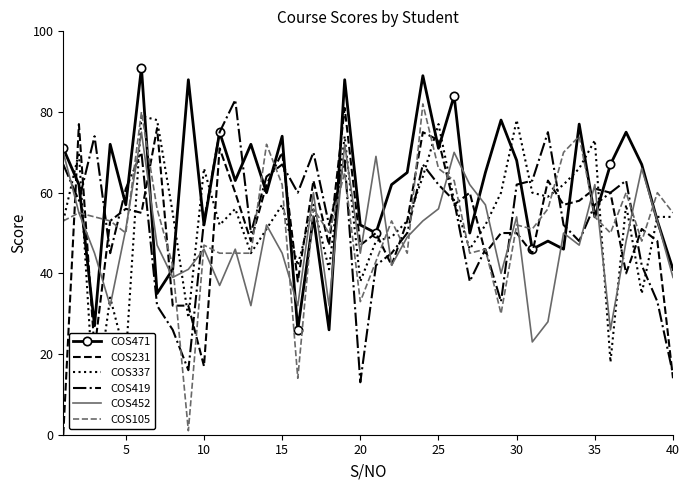

What are all the series names shown in the legend?

COS471, COS231, COS337, COS419, COS452, COS105